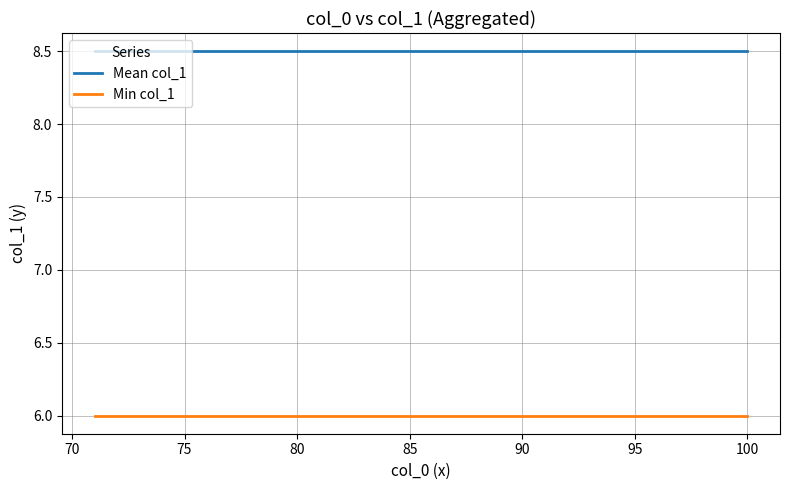

Rank the series by their average value, from highest to lowest.

Mean col_1, Min col_1